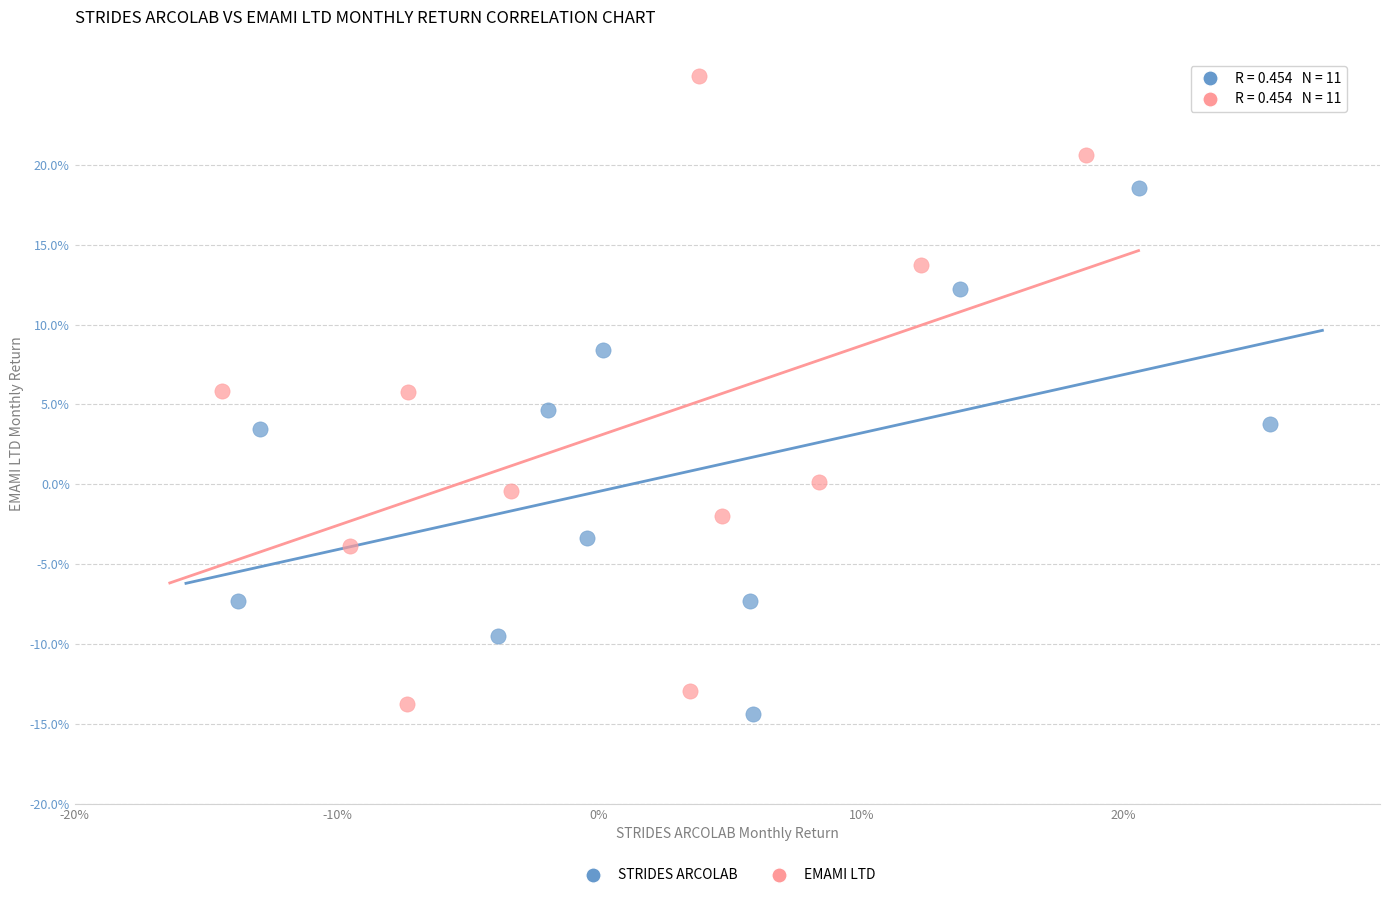

Which series reaches the minimum Y coordinate?

STRIDES ARCOLAB